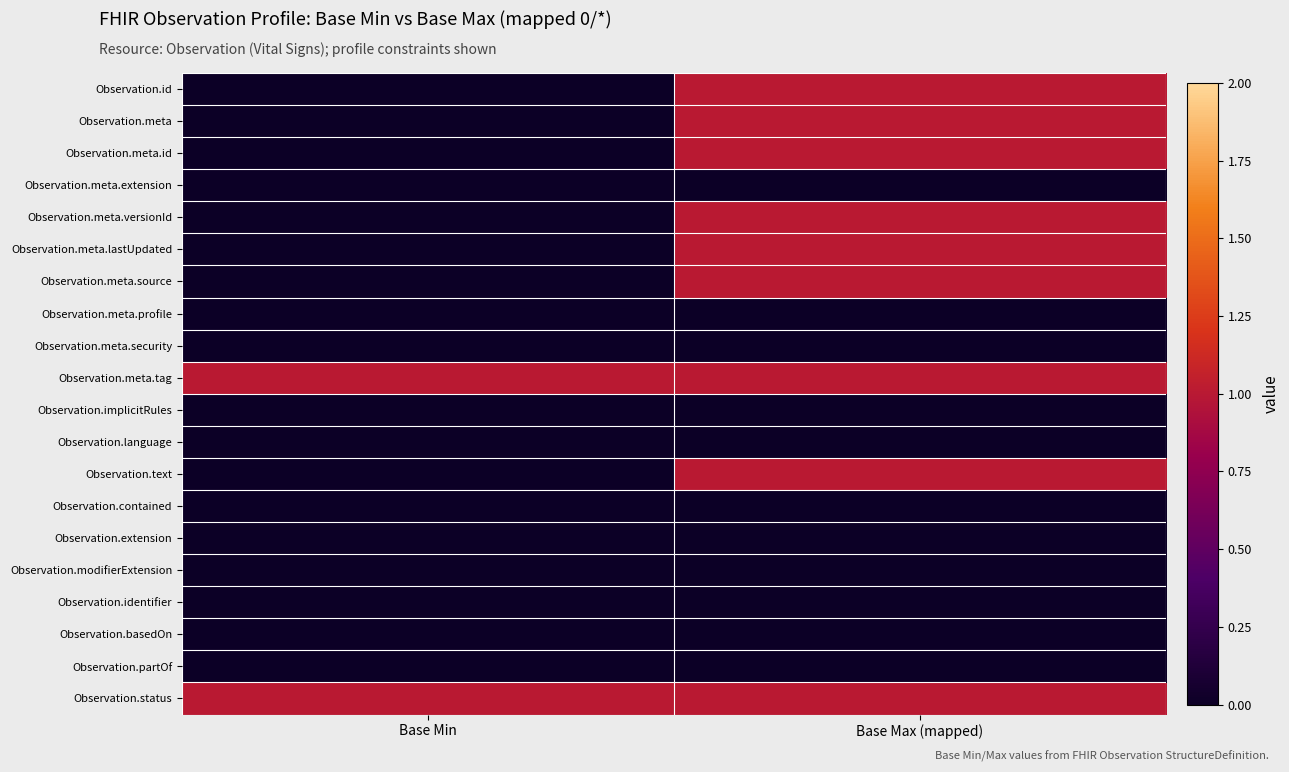

Reading right to left, what are all the values shown in this chart?

Observation.id: Base Max (mapped)=1	Base Min=0
Observation.meta: Base Max (mapped)=1	Base Min=0
Observation.meta.id: Base Max (mapped)=1	Base Min=0
Observation.meta.extension: Base Max (mapped)=0	Base Min=0
Observation.meta.versionId: Base Max (mapped)=1	Base Min=0
Observation.meta.lastUpdated: Base Max (mapped)=1	Base Min=0
Observation.meta.source: Base Max (mapped)=1	Base Min=0
Observation.meta.profile: Base Max (mapped)=0	Base Min=0
Observation.meta.security: Base Max (mapped)=0	Base Min=0
Observation.meta.tag: Base Max (mapped)=1	Base Min=1
Observation.implicitRules: Base Max (mapped)=0	Base Min=0
Observation.language: Base Max (mapped)=0	Base Min=0
Observation.text: Base Max (mapped)=1	Base Min=0
Observation.contained: Base Max (mapped)=0	Base Min=0
Observation.extension: Base Max (mapped)=0	Base Min=0
Observation.modifierExtension: Base Max (mapped)=0	Base Min=0
Observation.identifier: Base Max (mapped)=0	Base Min=0
Observation.basedOn: Base Max (mapped)=0	Base Min=0
Observation.partOf: Base Max (mapped)=0	Base Min=0
Observation.status: Base Max (mapped)=1	Base Min=1